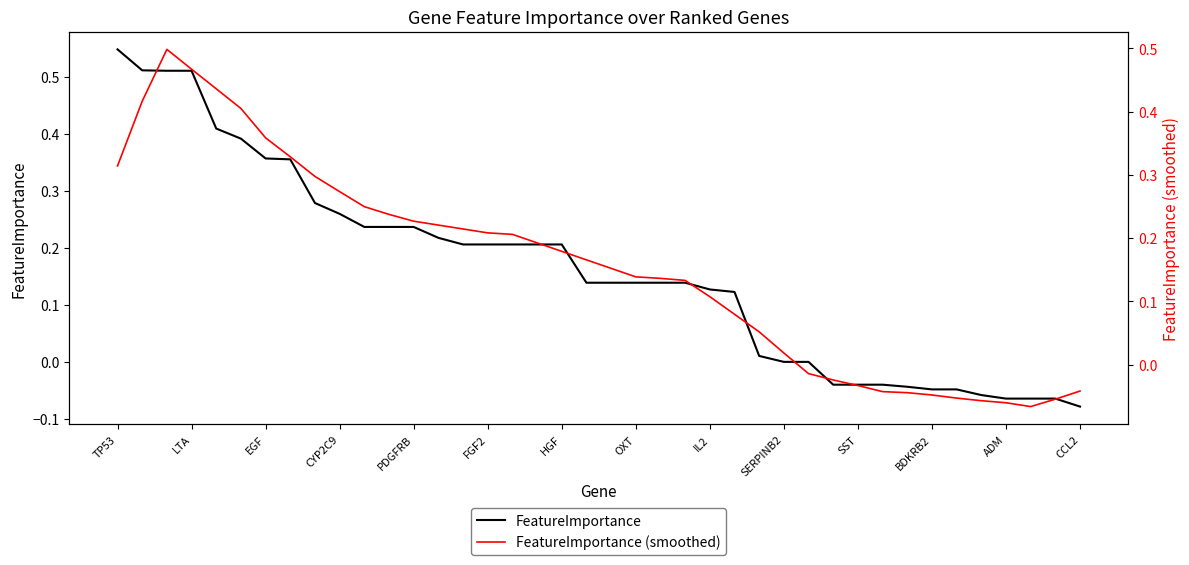

Which series has the widest spread of values?

FeatureImportance